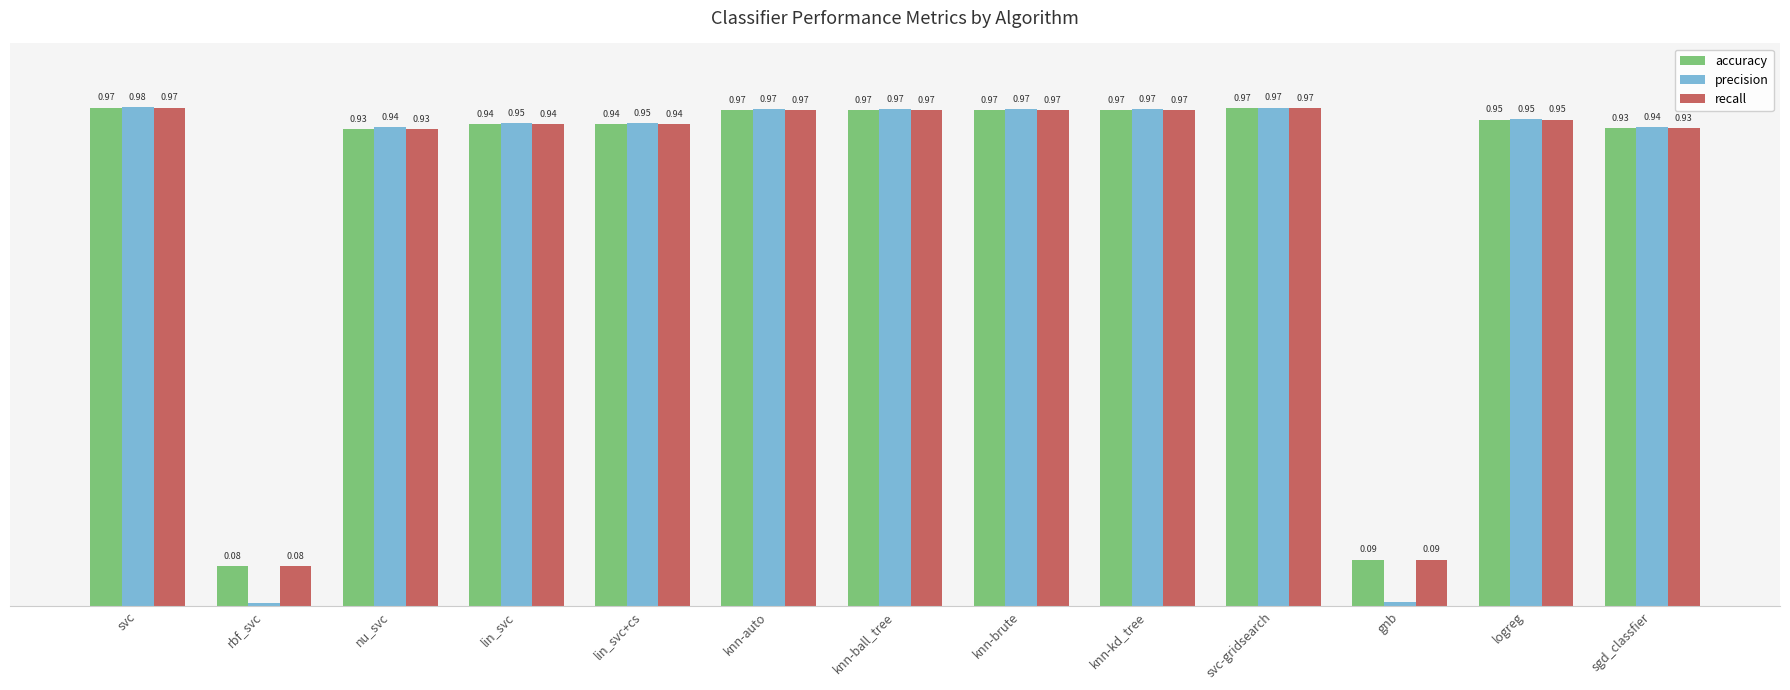

What is the label of the 5th bar from the left?

lin_svc+cs